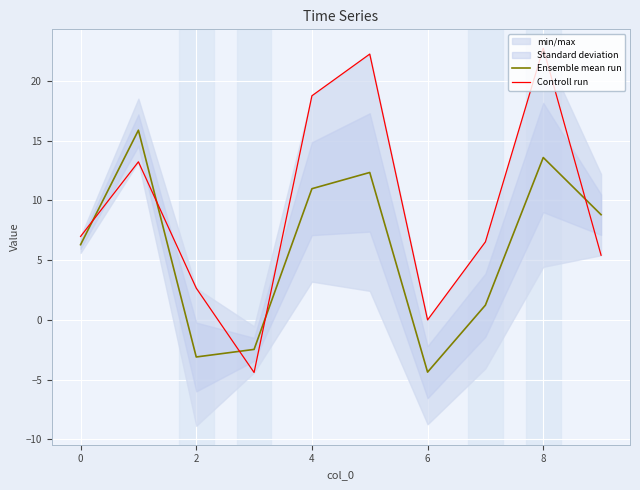

Reading right to left, list all the values displayed in this chart.

Ensemble mean run: 8.8	13.6	1.2	-4.4	12.3	11.0	-2.5	-3.1	15.9	6.3
Controll run: 5.4	22.7	6.5	-0.0	22.2	18.8	-4.4	2.7	13.2	7.0